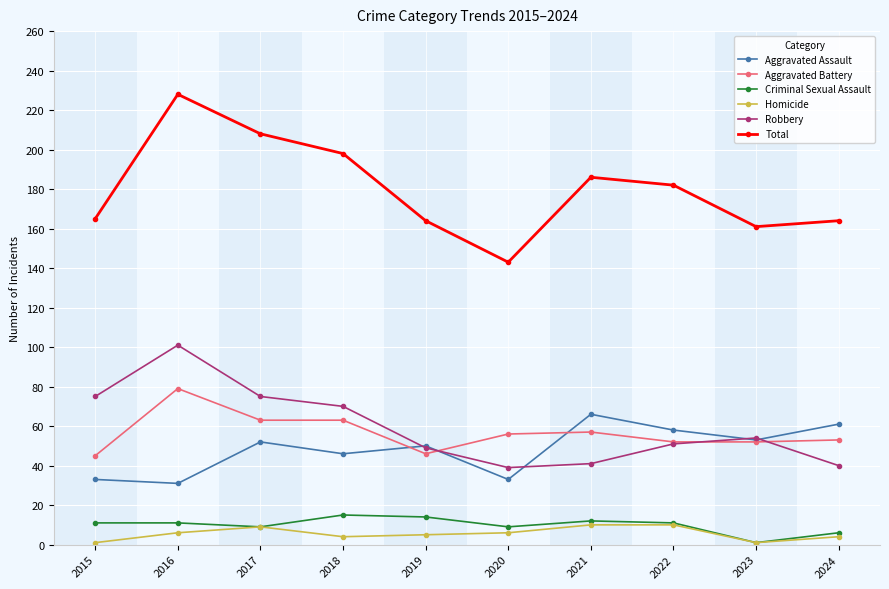

Where is the first local maximum for Total?

2016